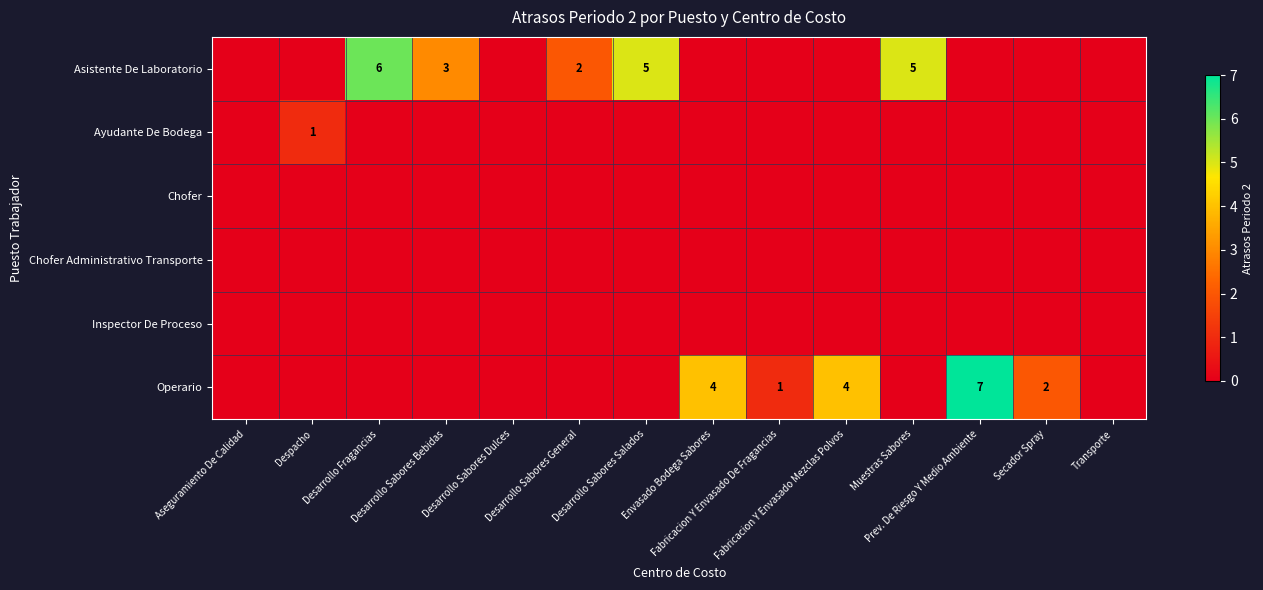

Which category has the lowest value across all series?

Aseguramiento De Calidad